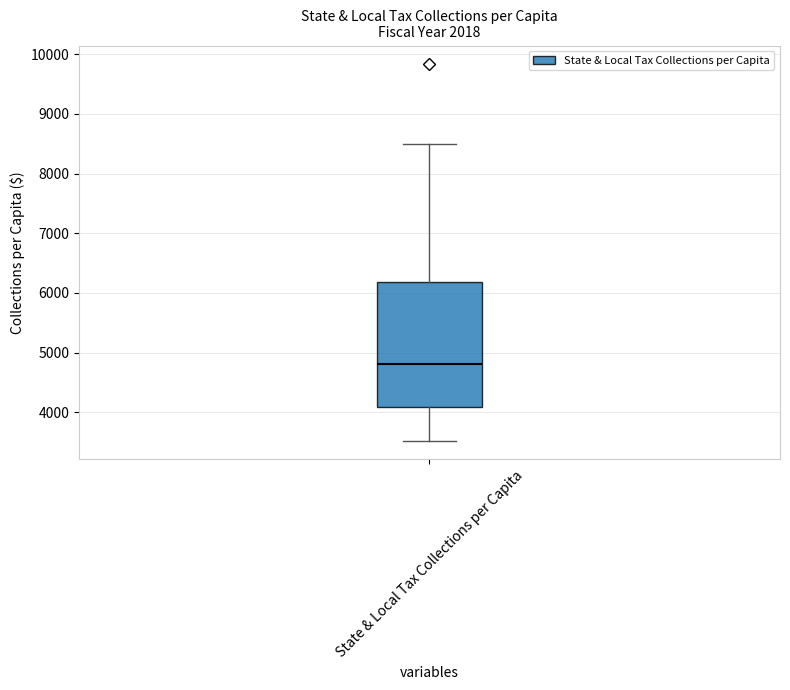

Transcribe this box plot: give where the median line is, the range the box spans, and where the two whiskers end, as read against the y-axis. The values are not printed on the chart, so give them approximately, as read against the axis.

median 4800, box 4100 to 6200, whiskers 3500 to 8500